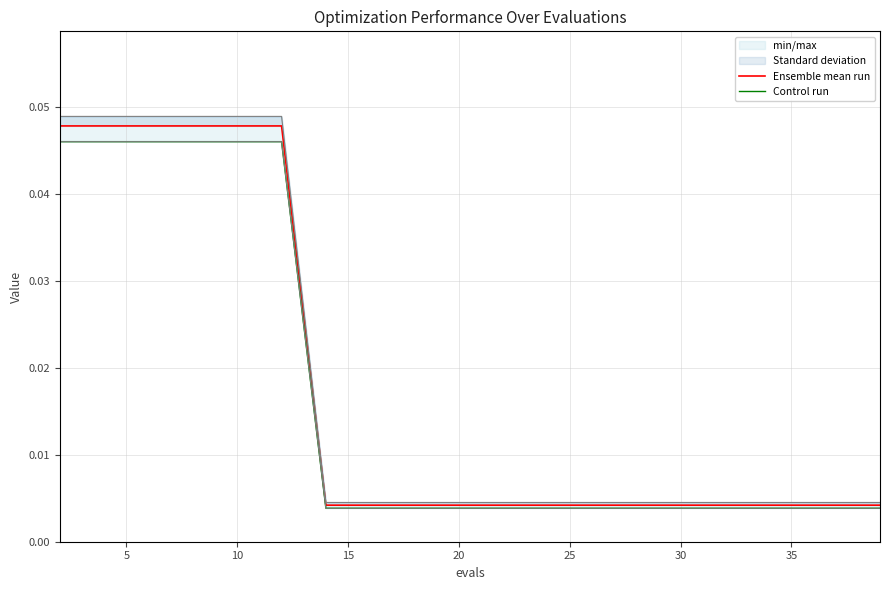

True or false: Ensemble mean run and Control run intersect in this chart.

False